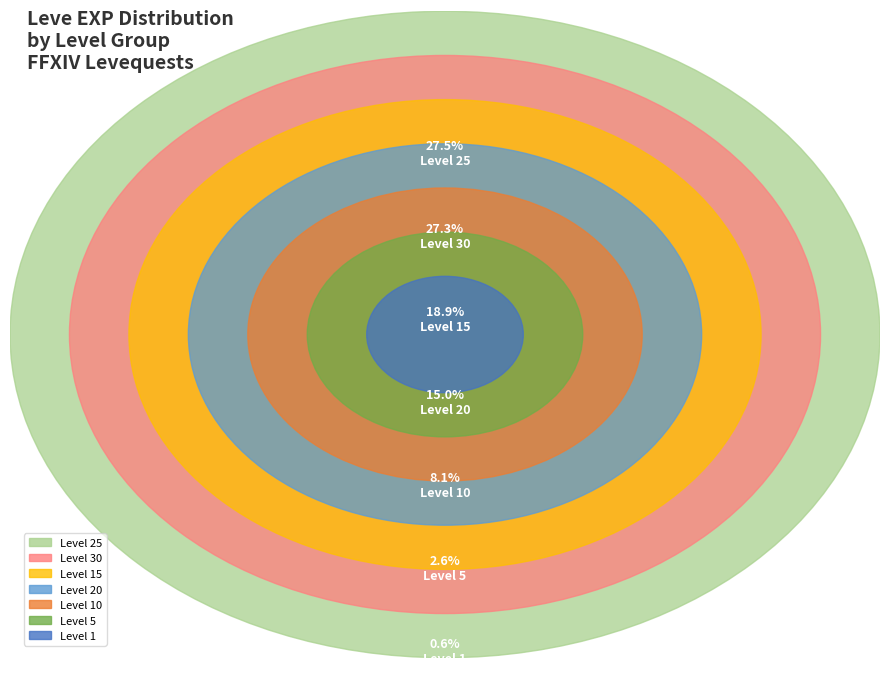

True or false: 20 accounts for 1% of the total.

False